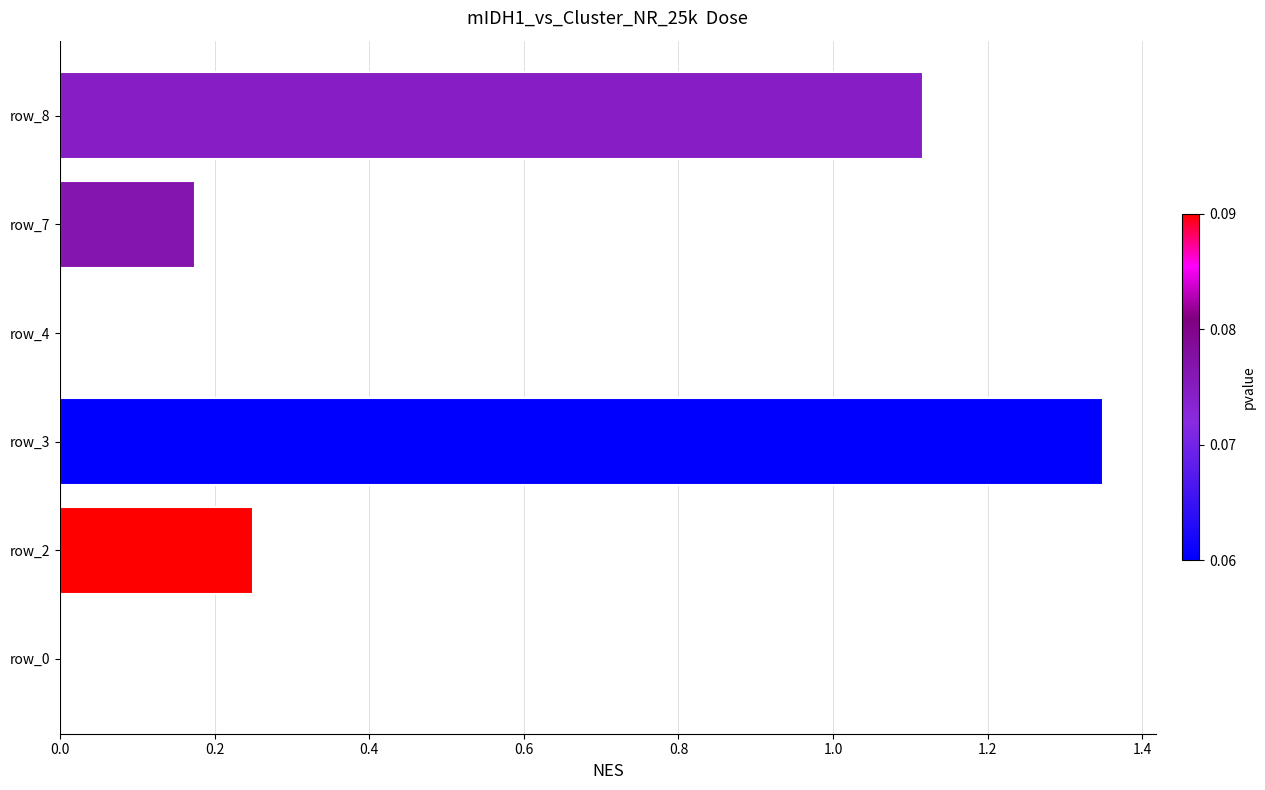

What is the change in value from row_2 to row_8?

+0.9